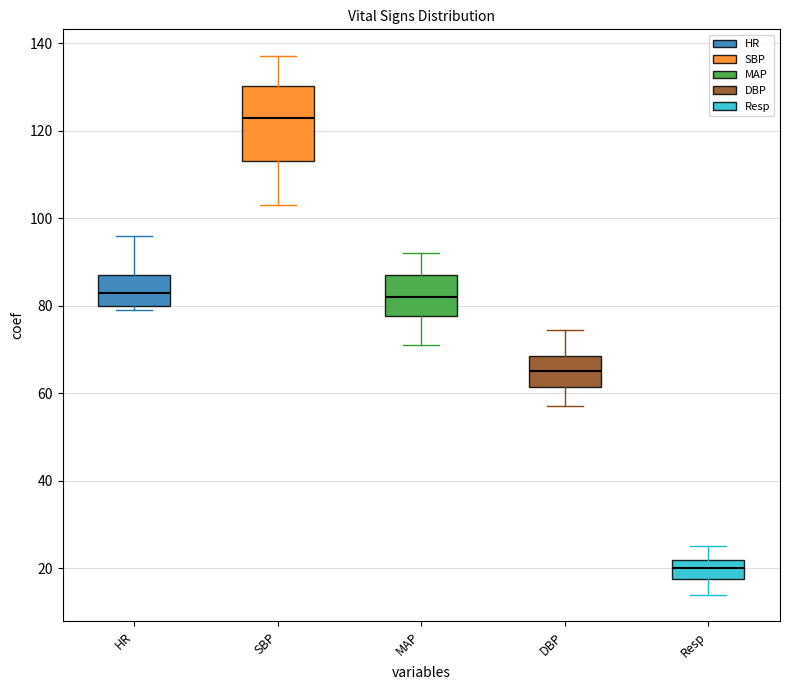

Reading left to right, transcribe this box plot: for each box, give where its median line is, the range the box spans, and where its two whiskers end, as read against the y-axis. The values are not printed on the chart, so give them approximately, as read against the axis.

HR: median 84, box 80 to 88, whiskers 80 (just below the box's lower edge) to 96
SBP: median 124, box 114 to 130, whiskers 104 to 138
MAP: median 82, box 78 to 88, whiskers 72 to 92
DBP: median 66, box 62 to 68, whiskers 58 to 74
Resp: median 20, box 18 to 22, whiskers 14 to 26